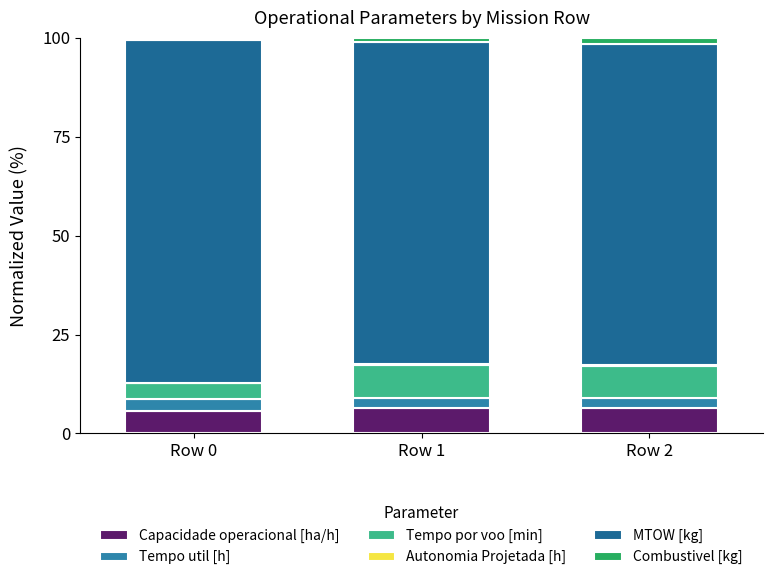

Which series changed the most between Row 1 and Row 2?

Combustivel [kg]